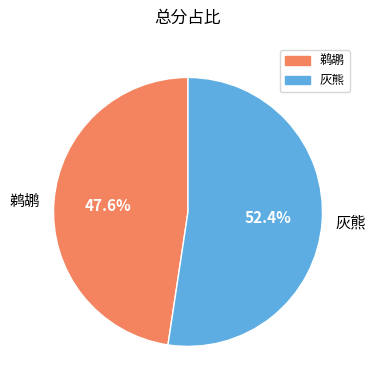

What percentage is the 灰熊 slice, to the nearest percent?

52%